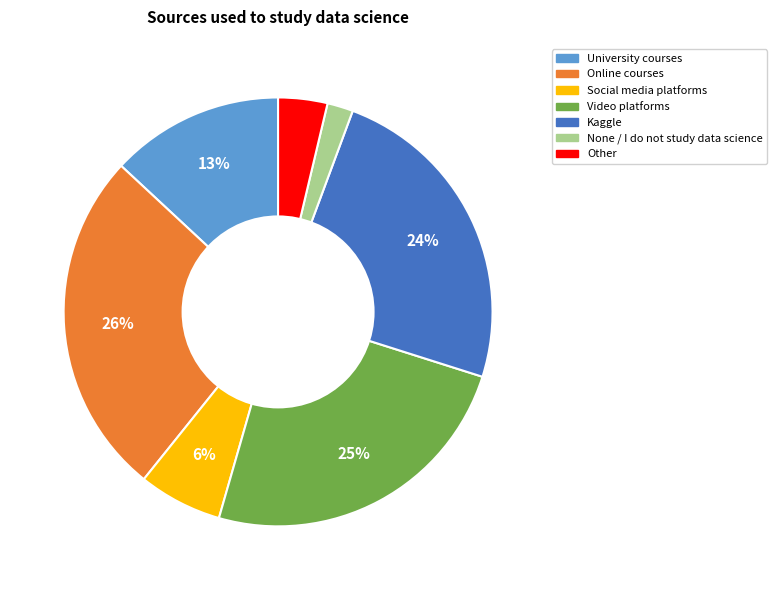

True or false: Other accounts for 4% of the total.

True